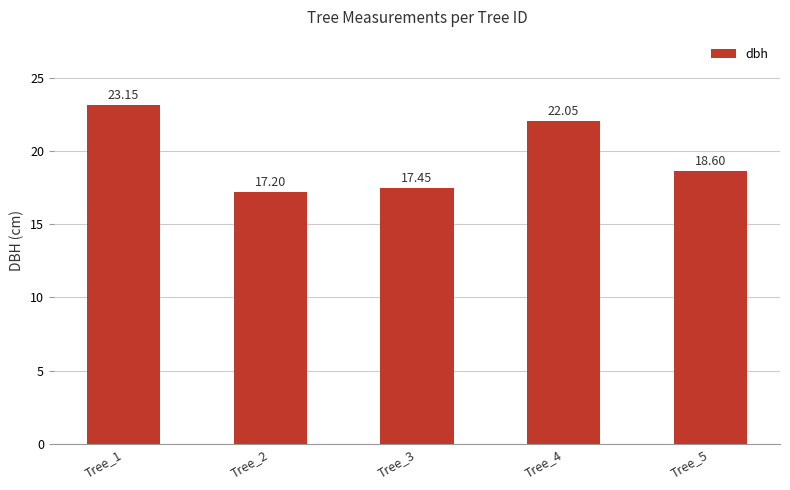

The value at Tree_3 is 17.4. True or false?

True